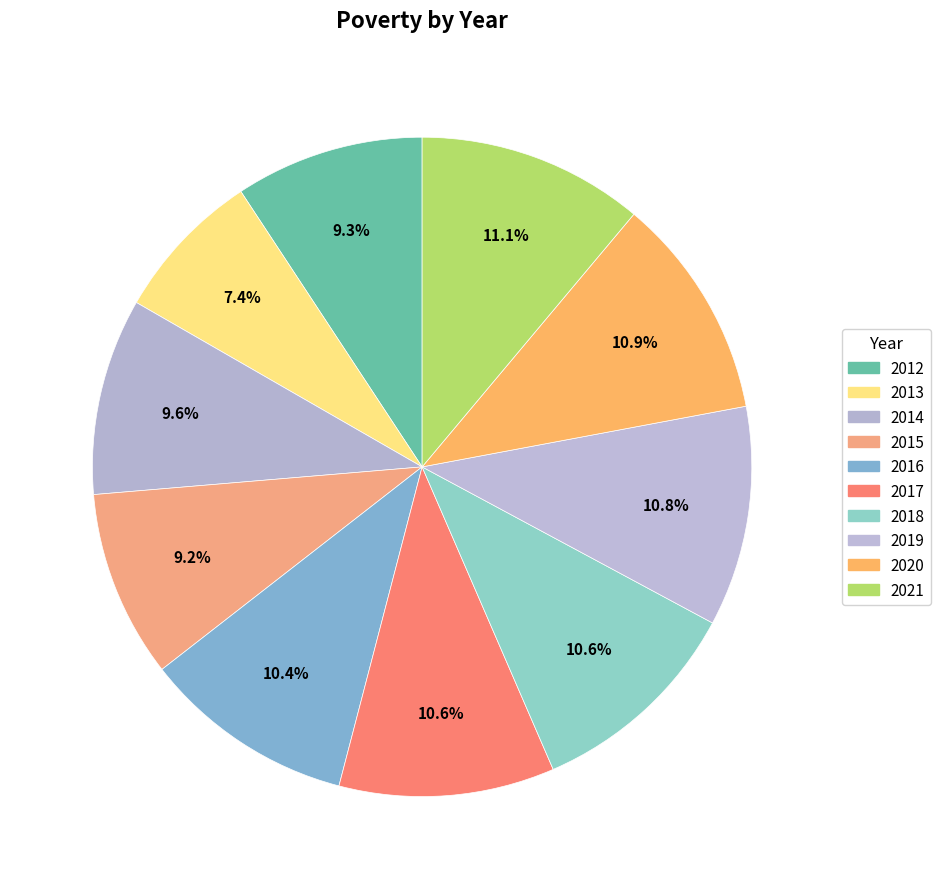

What is the largest slice in the pie chart?

2021